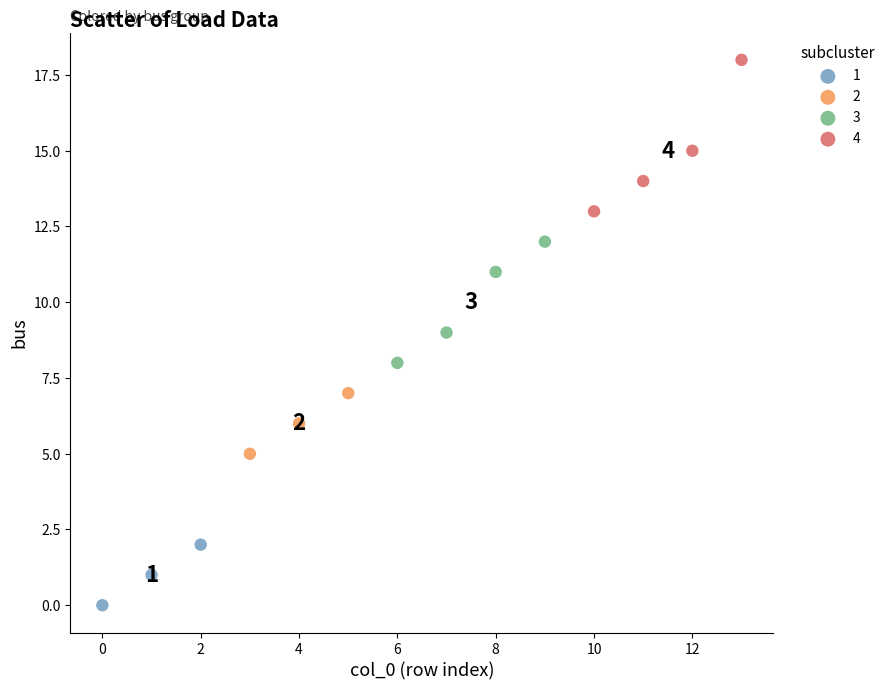

Which series has the widest spread of Y values?

4